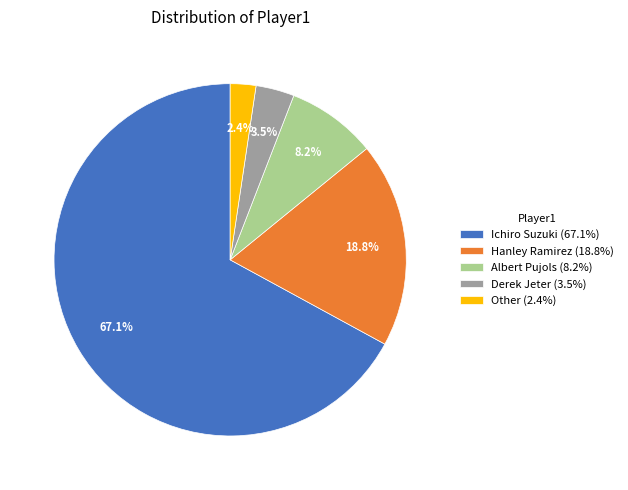

Which category has the biggest portion of the pie?

Ichiro Suzuki